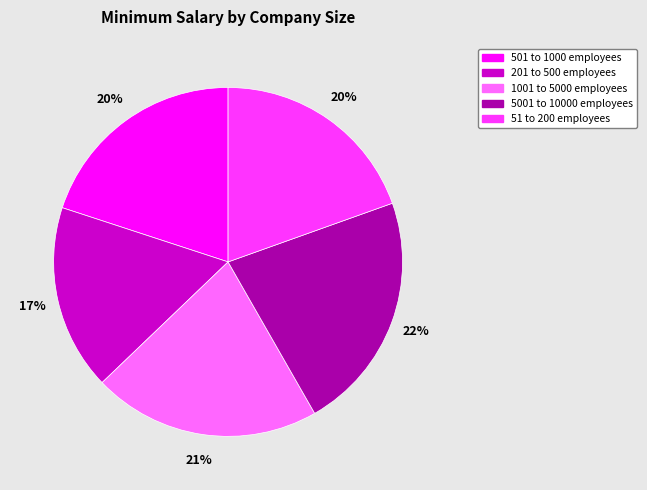

Is there any slice that represents more than half of the pie?

No